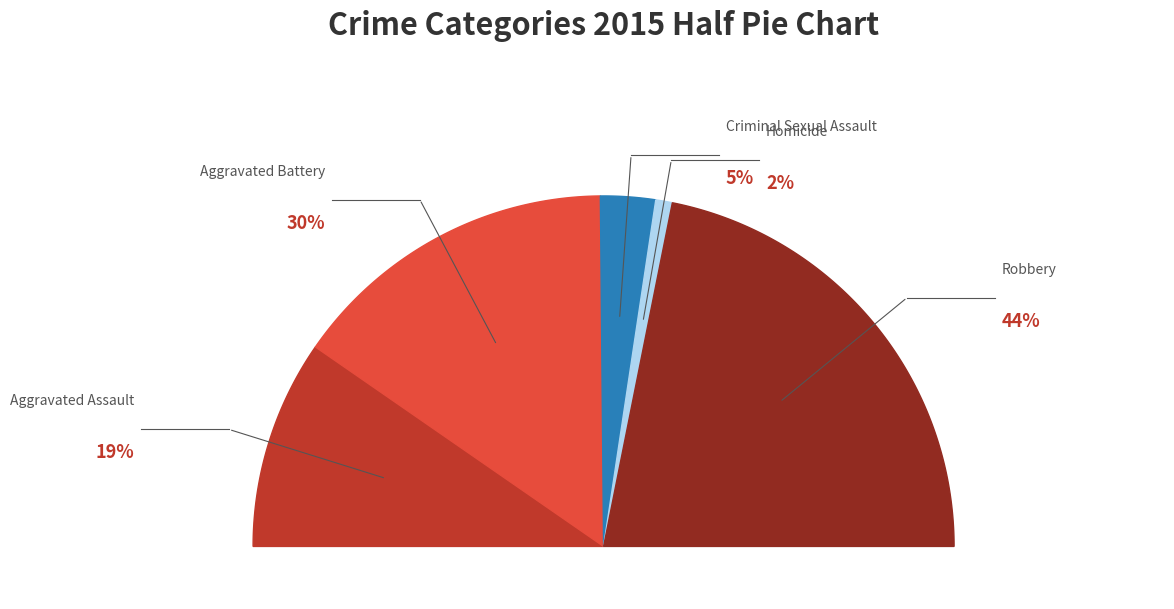

The Homicide slice represents 2% of the pie. True or false?

True